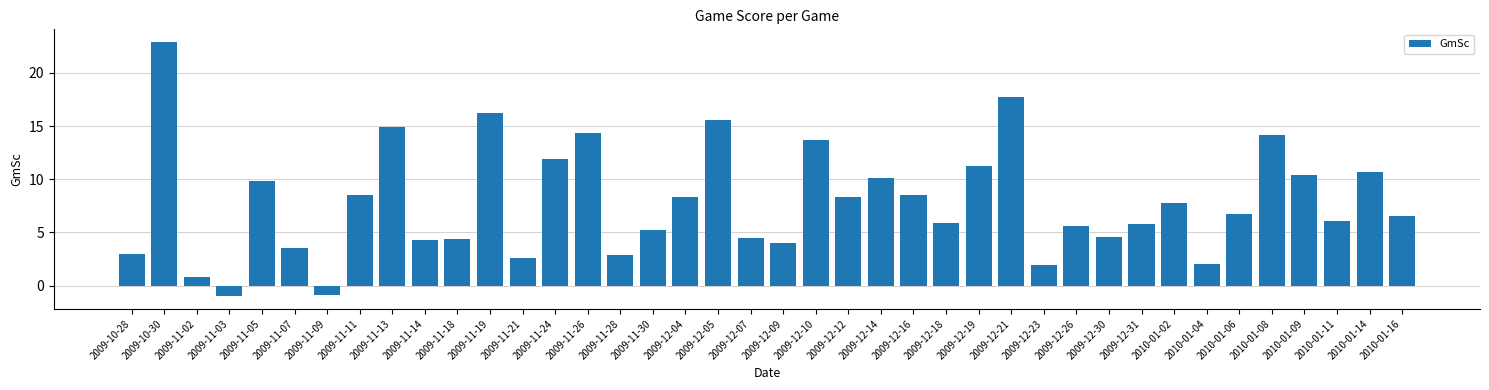

What is the label of the 35th bar from the left?

2010-01-06